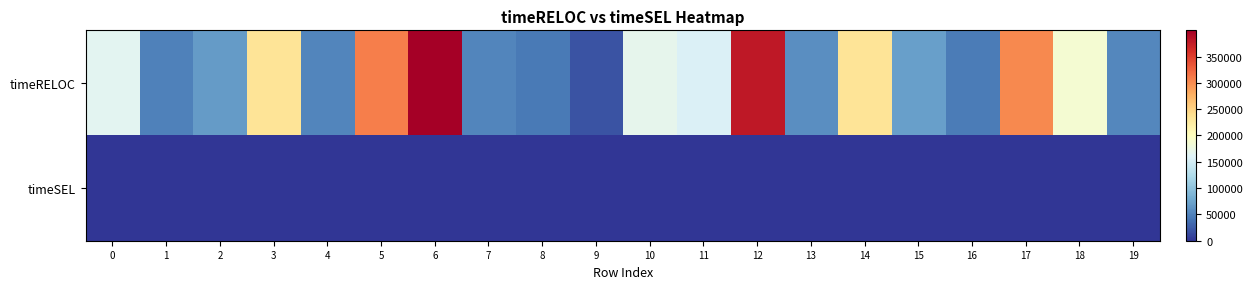

Rank the series by their maximum value, from lowest to highest.

timeSEL, timeRELOC